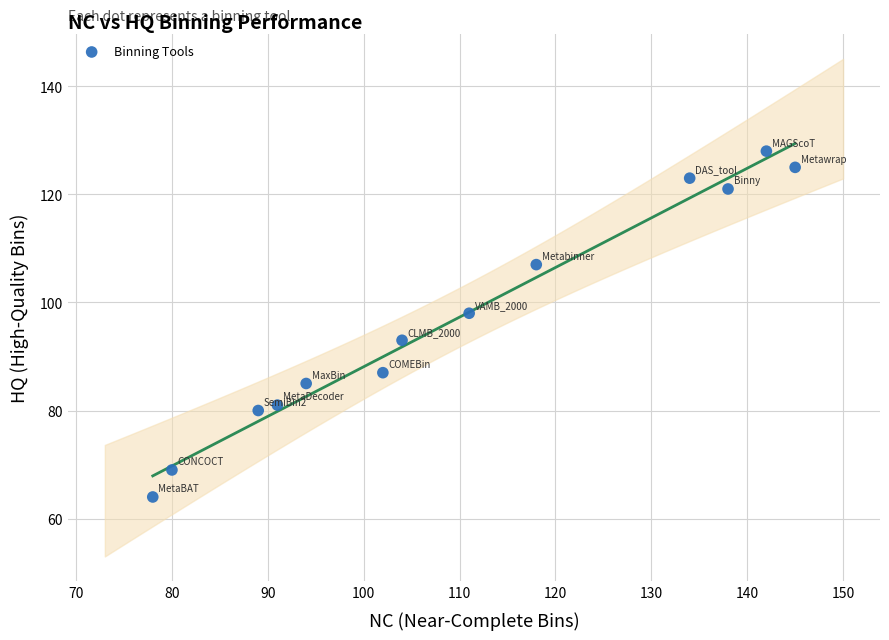

What is the range of Y values (max minus min)?

64